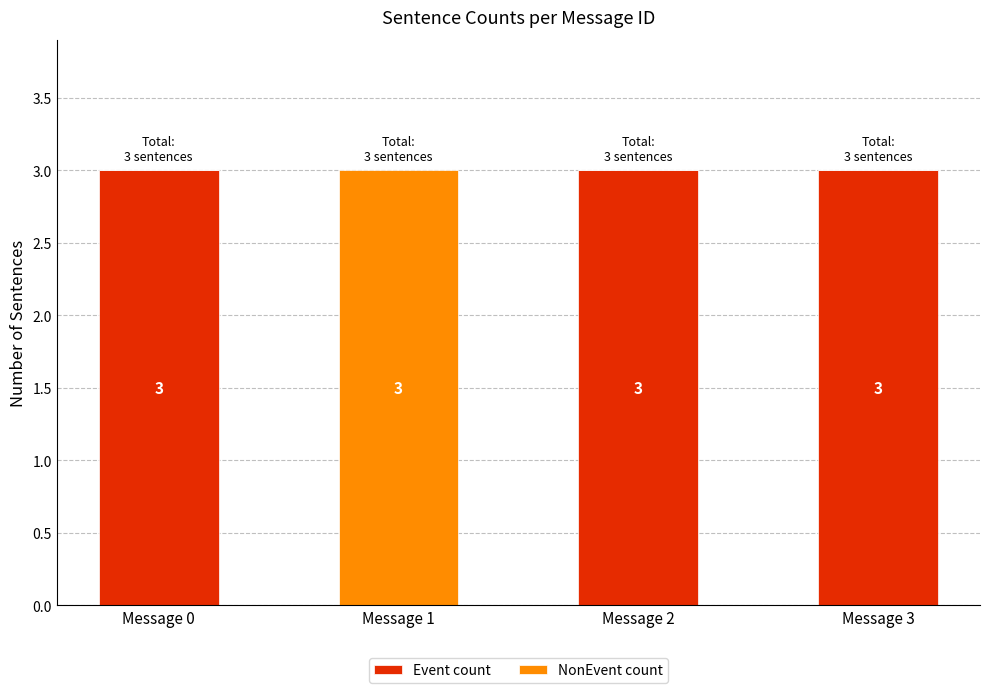

What is the sum of the Event count values at Message 3 and Message 1?

3